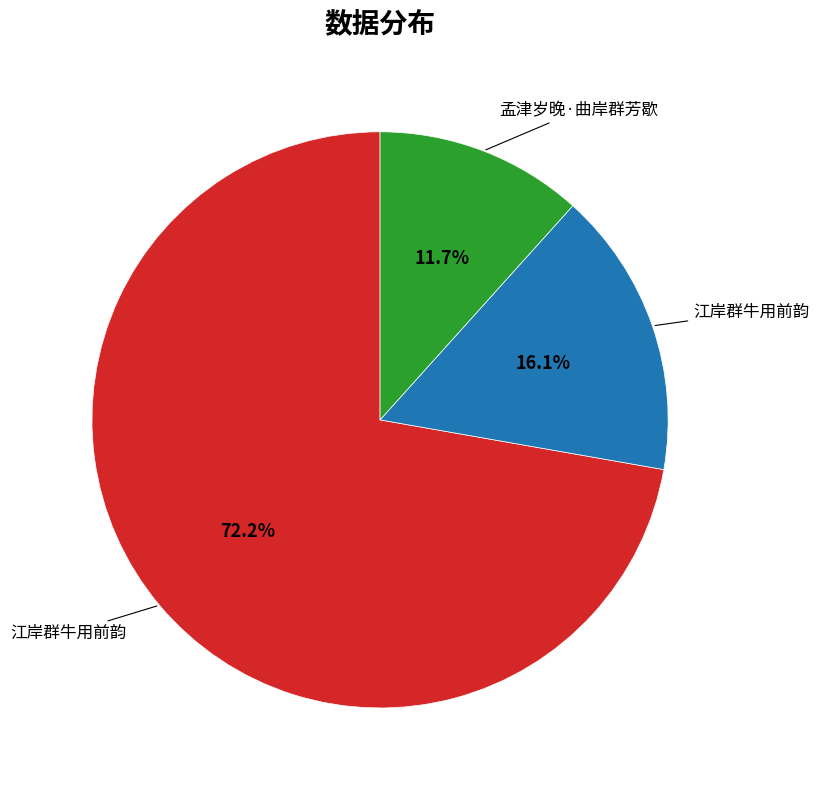

Is there any slice that represents more than half of the pie?

Yes